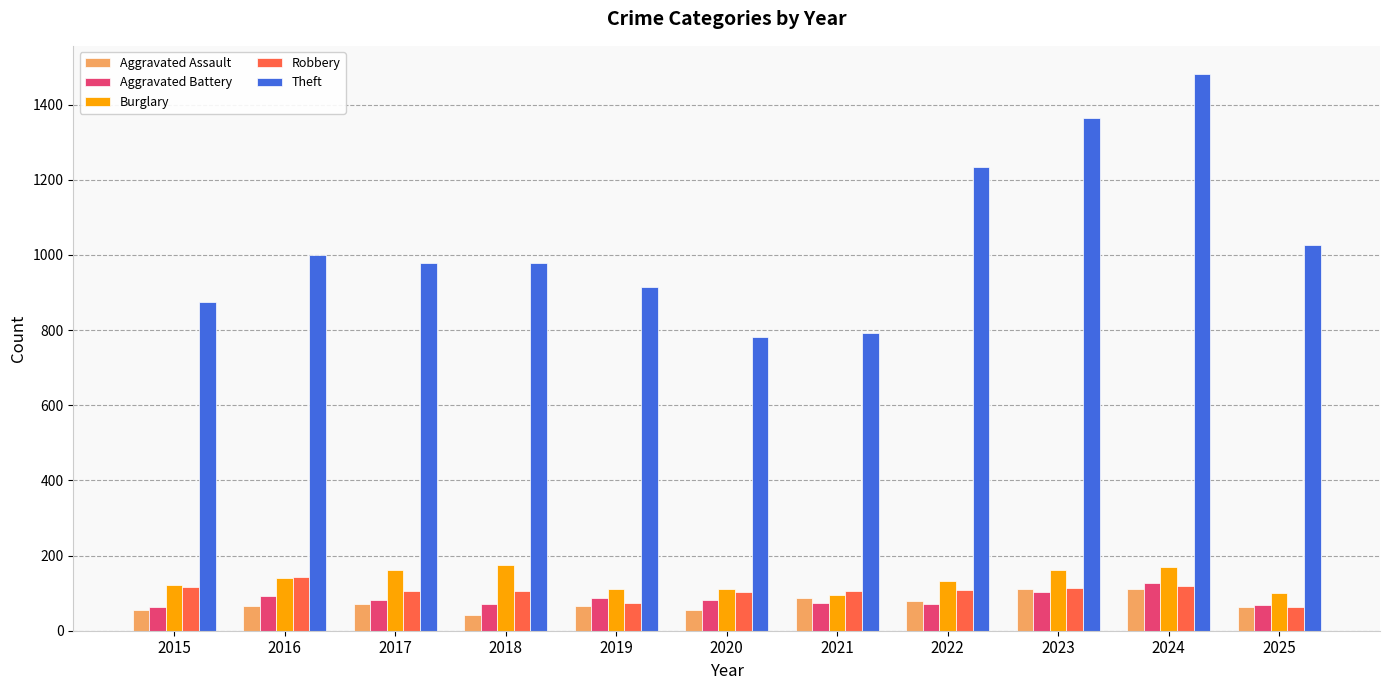

What is the smallest value displayed?

43